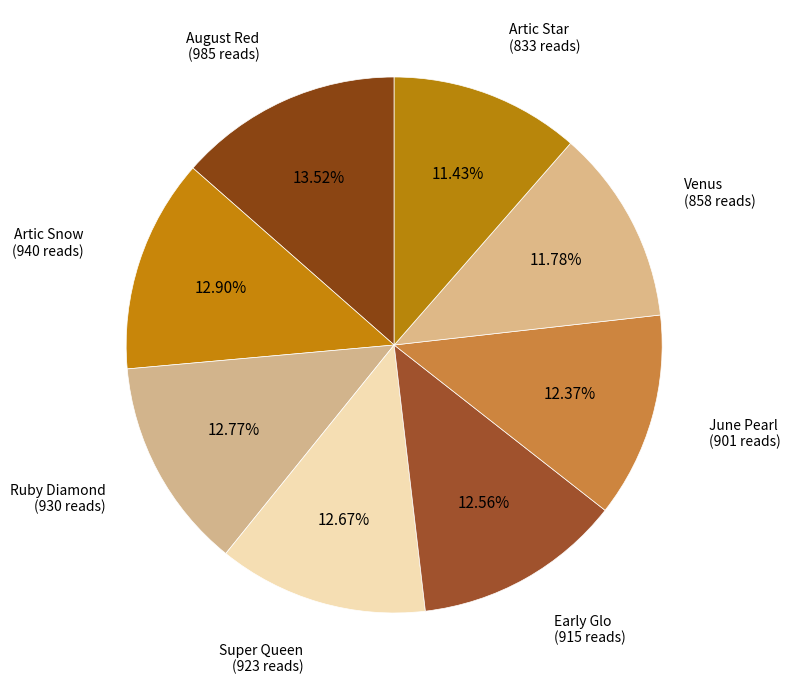

Which category has the biggest portion of the pie?

August Red